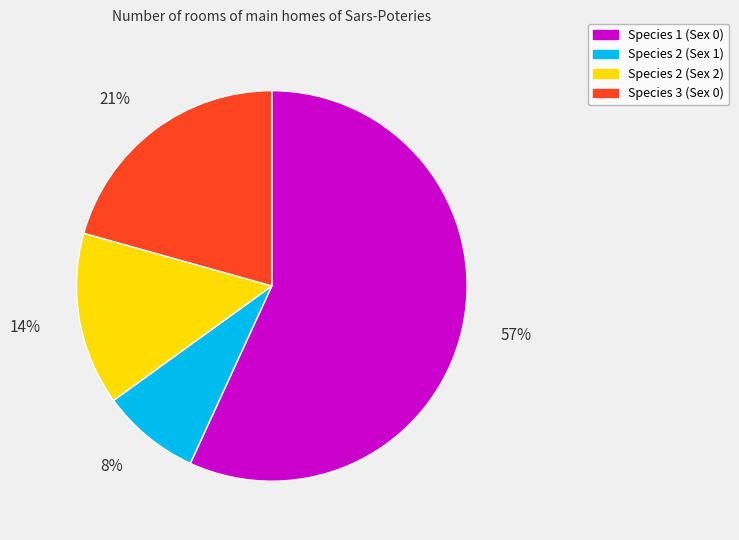

To the nearest percent, what percentage of the pie is Species 3 (Sex 0)?

21%